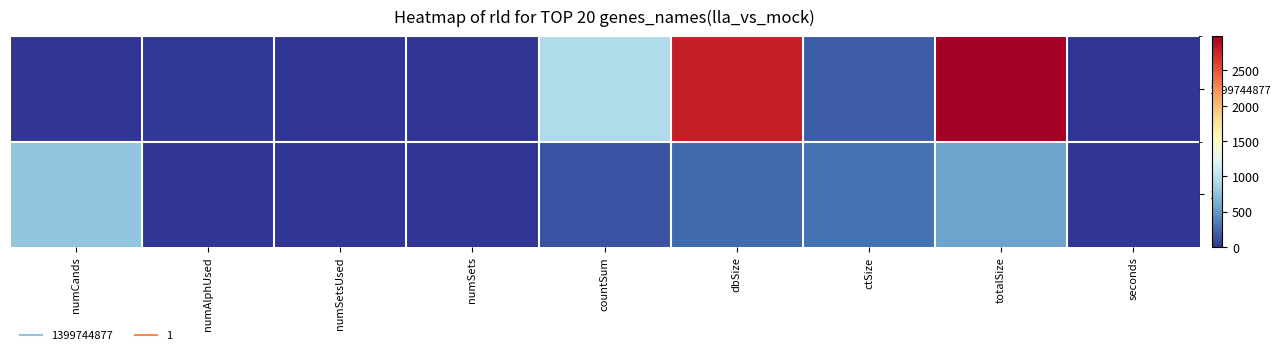

What is the total value across all series at numAlphUsed?

19